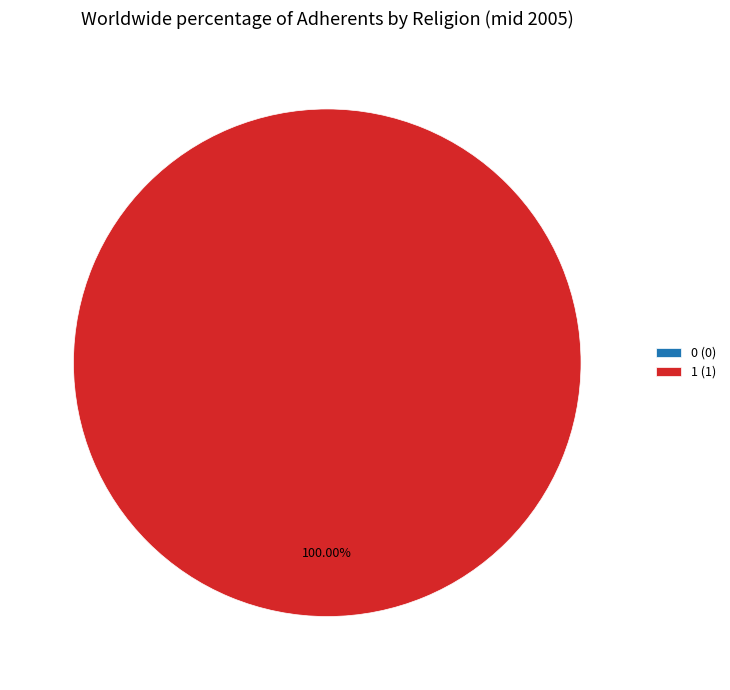

Rank the categories by value from highest to lowest.

1, 0